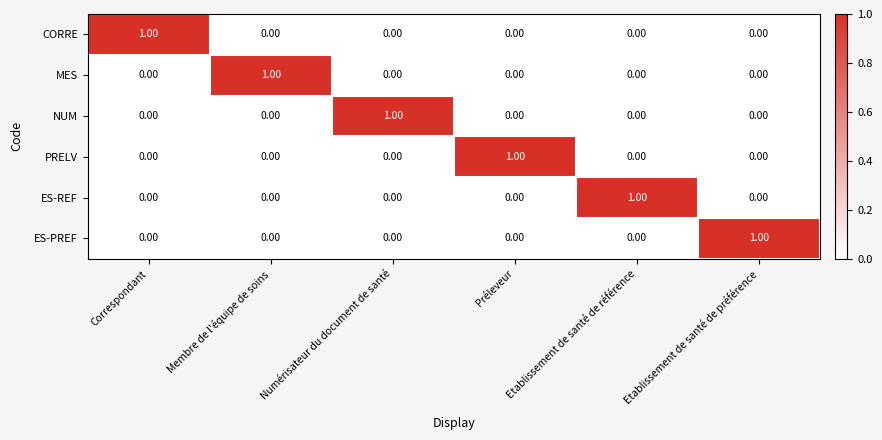

Is the value of CORRE at Préleveur greater than the value of MES at Membre de l'équipe de soins?

No